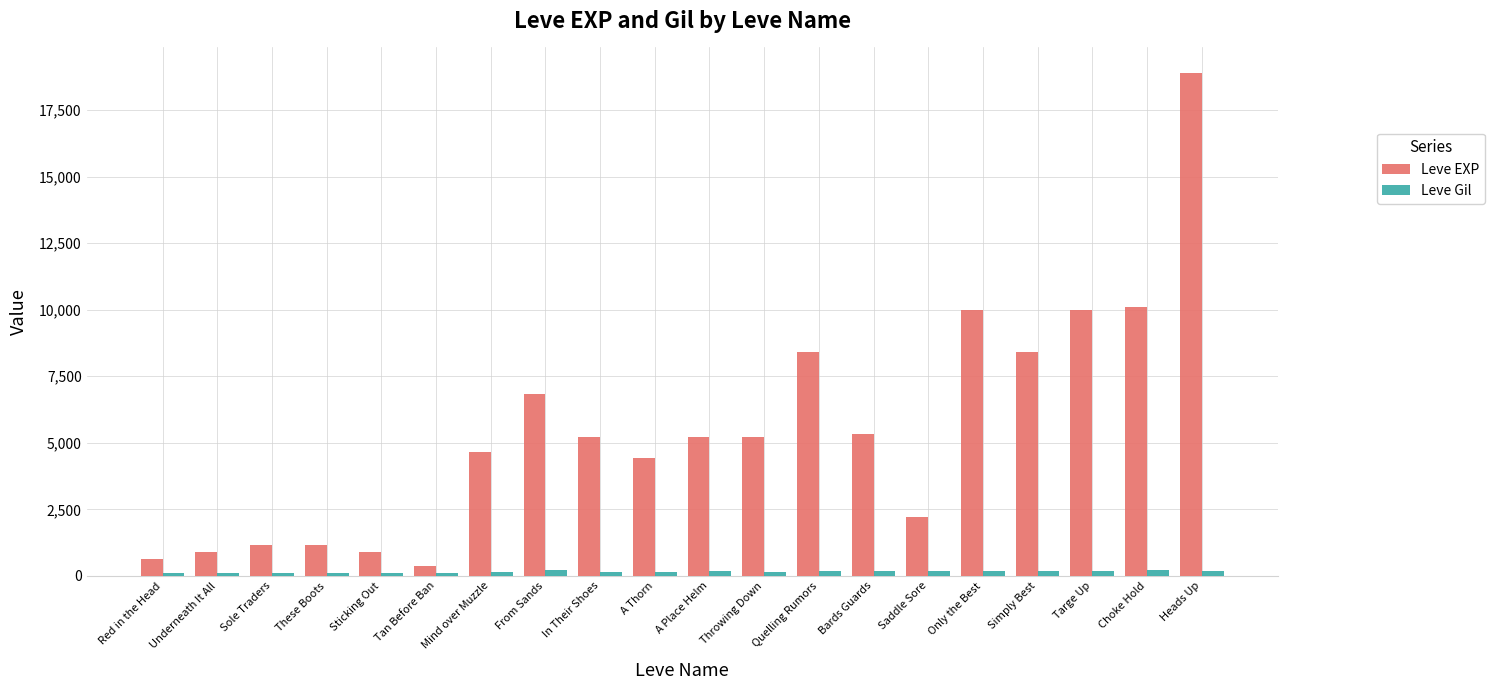

The value of Leve EXP at Choke Hold is 10100. True or false?

True